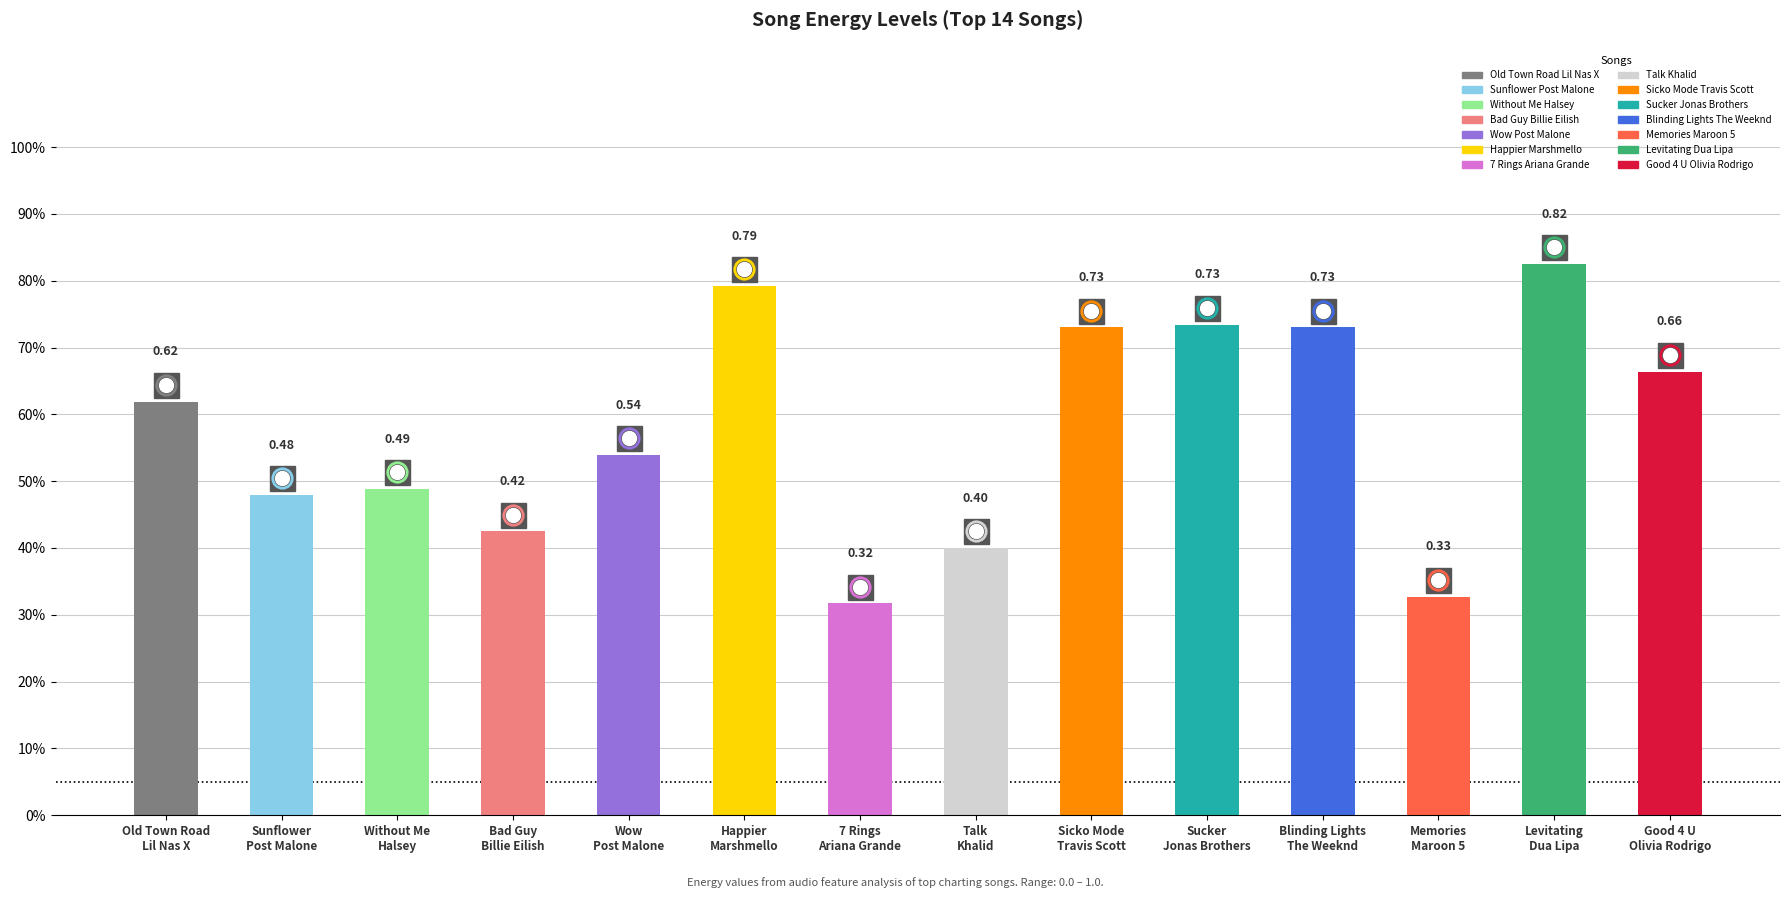

What is the greatest value displayed?

0.8